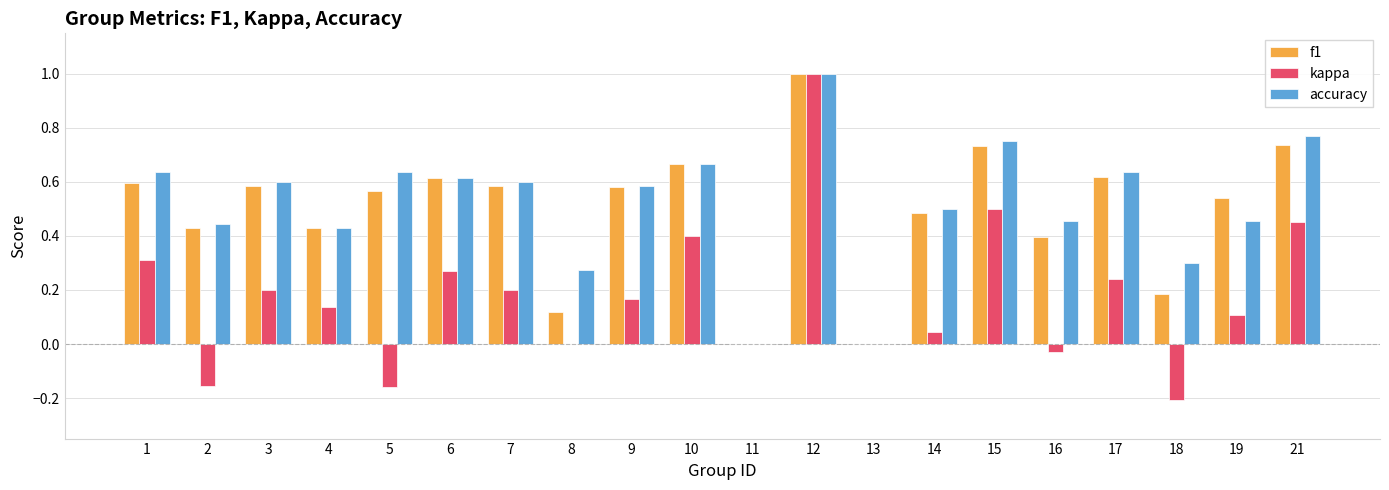

Are the bars horizontal?

No